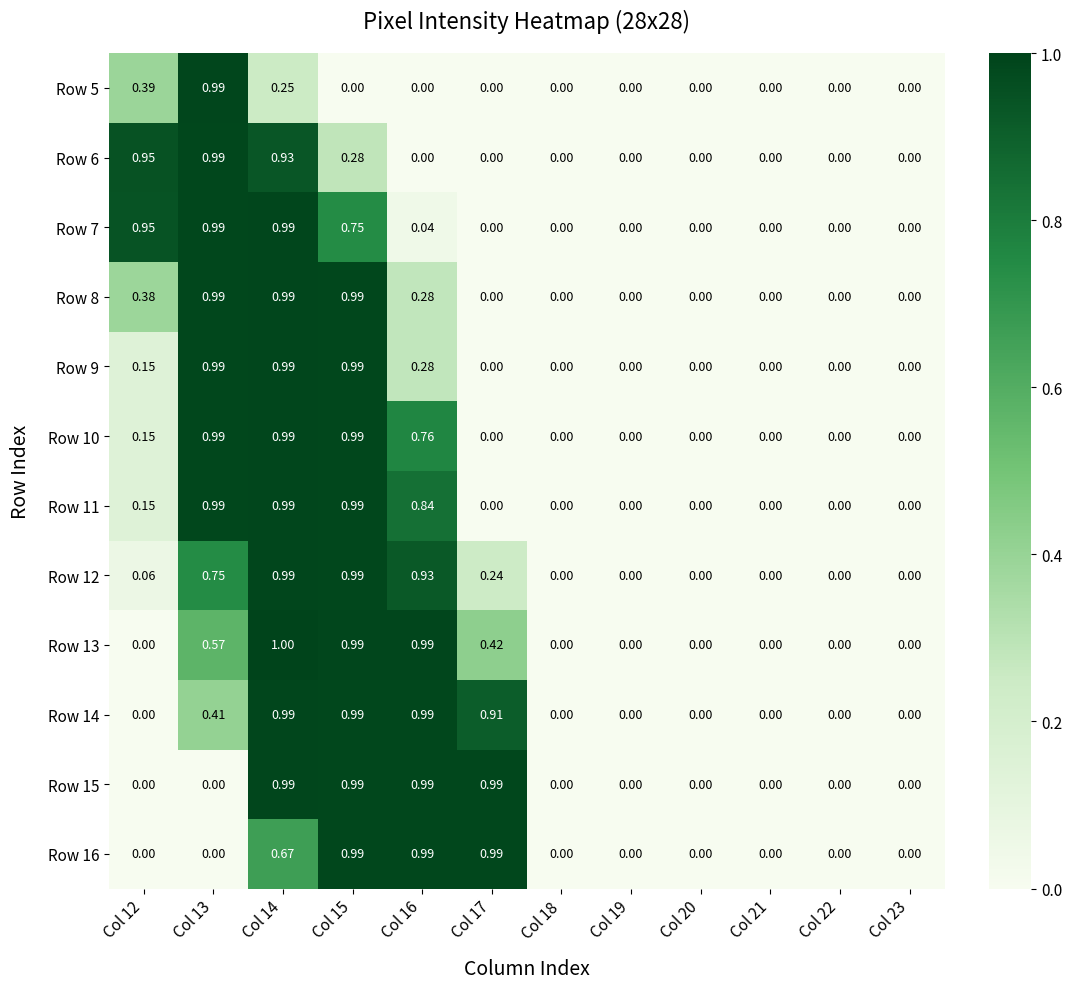

Is the value of Row 6 at Col 15 greater than the value of Row 16 at Col 13?

Yes